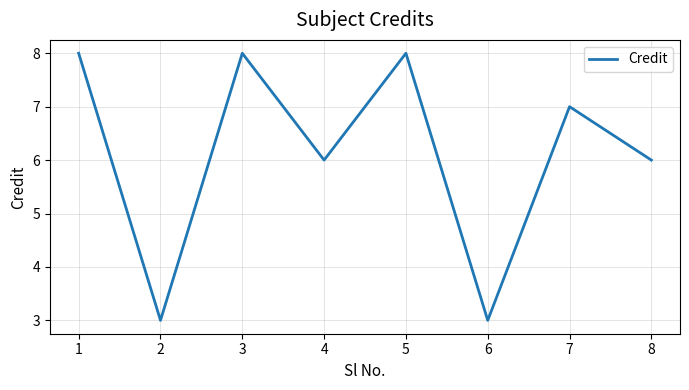

What is the difference between the second highest and minimum values?

5